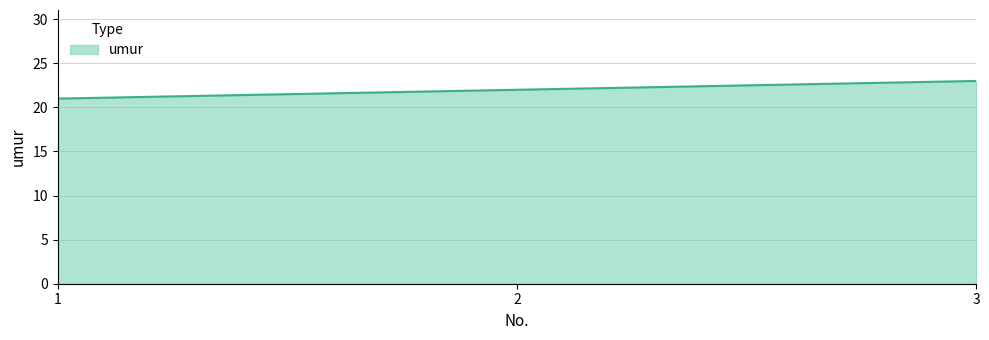

How many lines are shown in the chart?

1